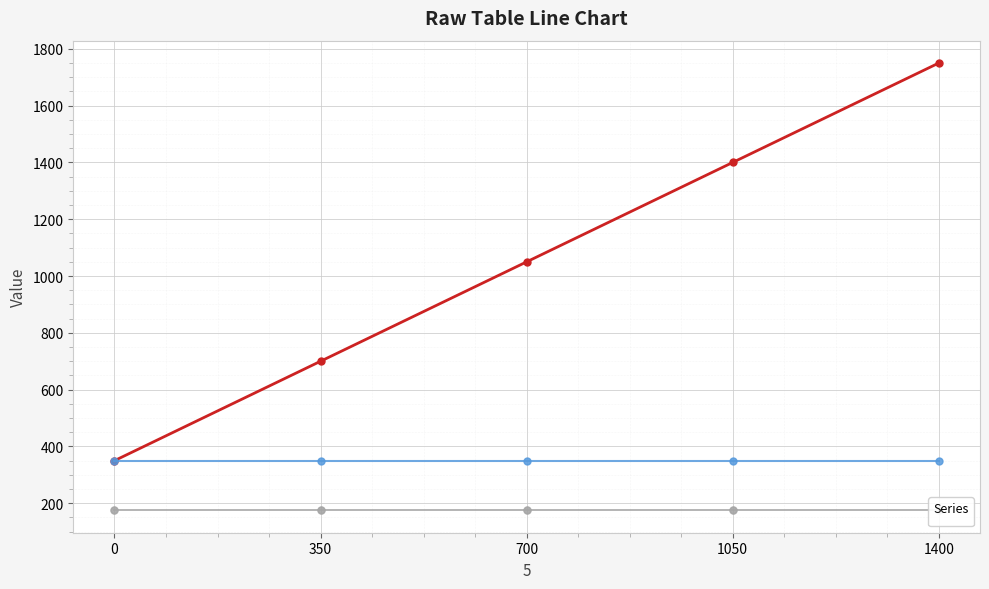

List the labels in order of value, smallest first.

0, 350, 700, 1050, 1400